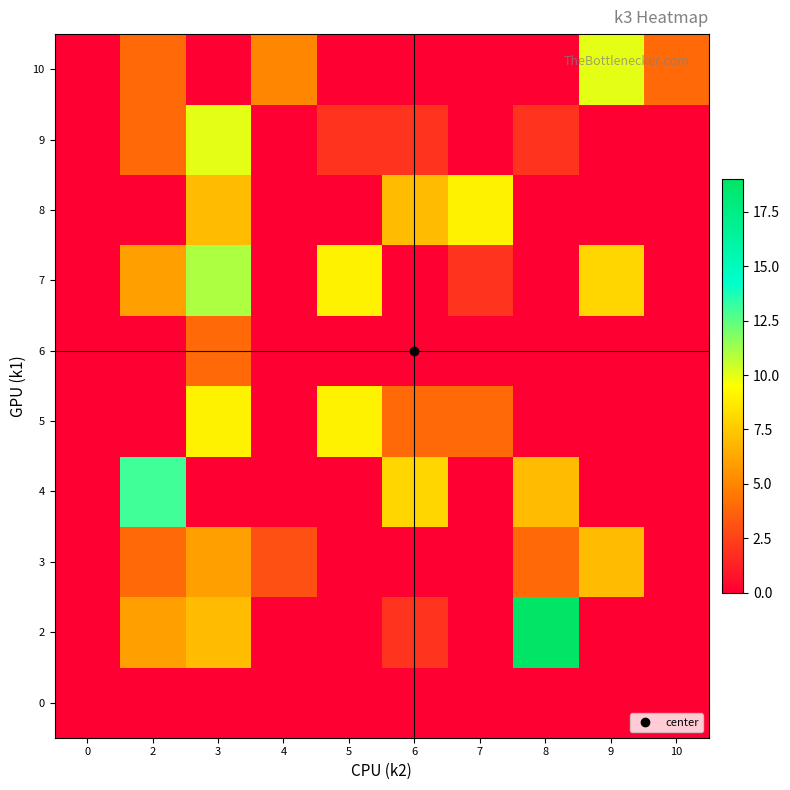

Reading left to right, what are all the values shown in this chart?

0: 0=0	2=0	3=0	4=0	5=0	6=0	7=0	8=0	9=0	10=0
2: 0=0	2=6	3=7	4=0	5=0	6=2	7=0	8=19	9=0	10=0
3: 0=0	2=4	3=6	4=3	5=0	6=0	7=0	8=4	9=7	10=0
4: 0=0	2=13	3=0	4=0	5=0	6=8	7=0	8=7	9=0	10=0
5: 0=0	2=0	3=9	4=0	5=9	6=4	7=4	8=0	9=0	10=0
6: 0=0	2=0	3=4	4=0	5=0	6=0	7=0	8=0	9=0	10=0
7: 0=0	2=6	3=11	4=0	5=9	6=0	7=2	8=0	9=8	10=0
8: 0=0	2=0	3=7	4=0	5=0	6=7	7=9	8=0	9=0	10=0
9: 0=0	2=4	3=10	4=0	5=2	6=2	7=0	8=2	9=0	10=0
10: 0=0	2=4	3=0	4=5	5=0	6=0	7=0	8=0	9=10	10=4